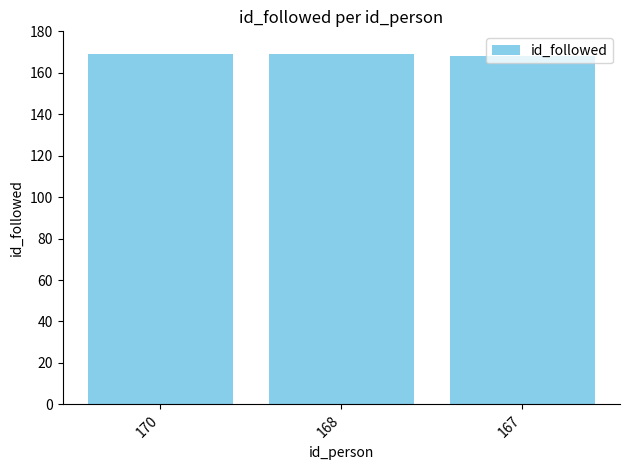

Approximately how many times larger is the value at 167 compared to 168?

1.0